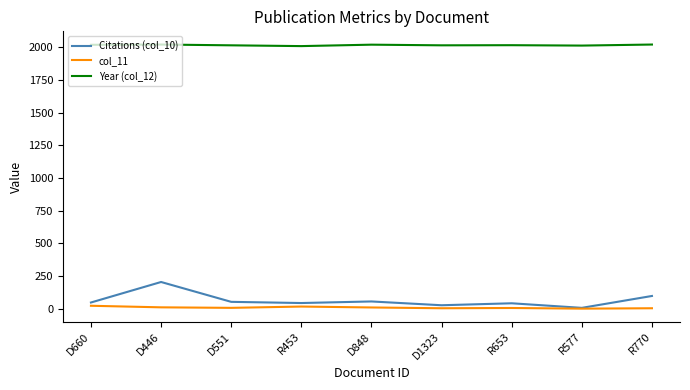

At which category is the sum across all series the highest?

D446